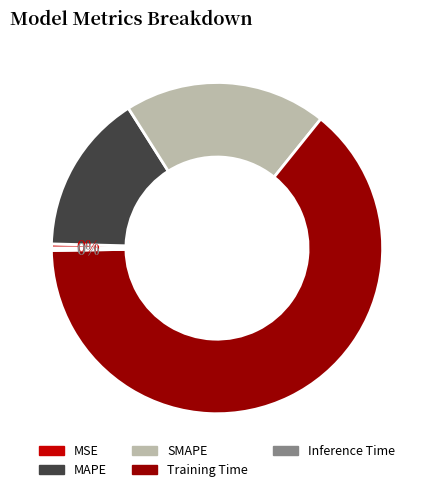

Is there a majority slice in this chart?

Yes